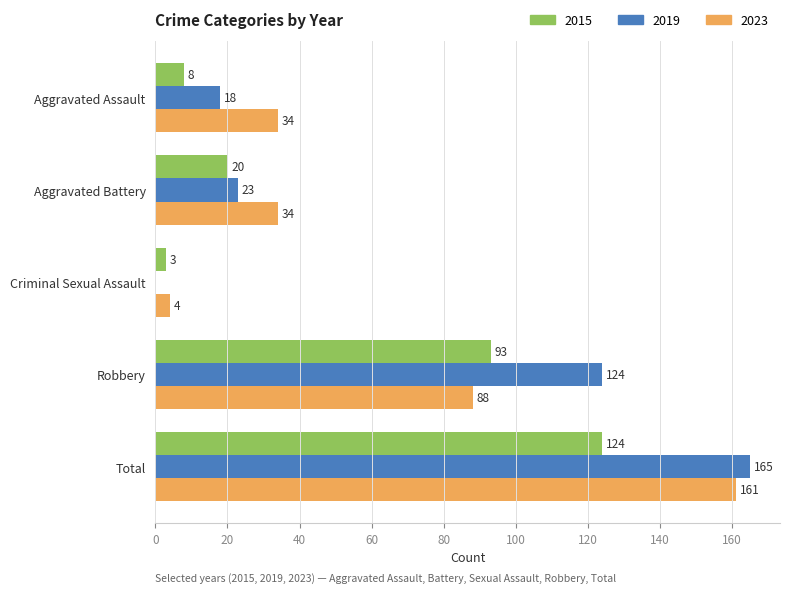

Which category has the highest value across all series?

Total